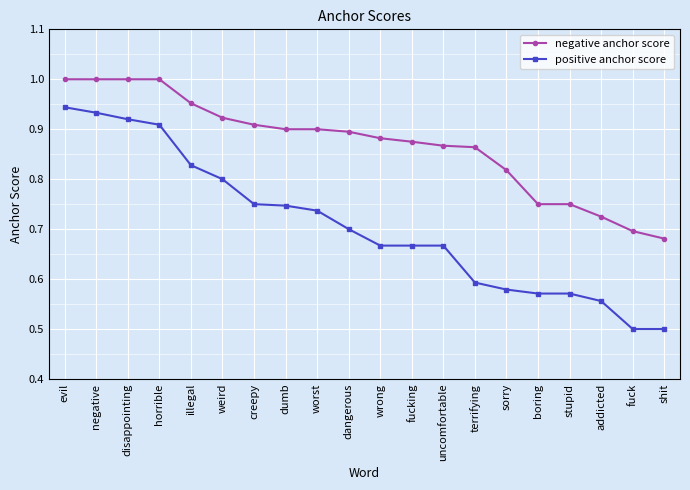

At which label does negative anchor score reach its minimum?

shit